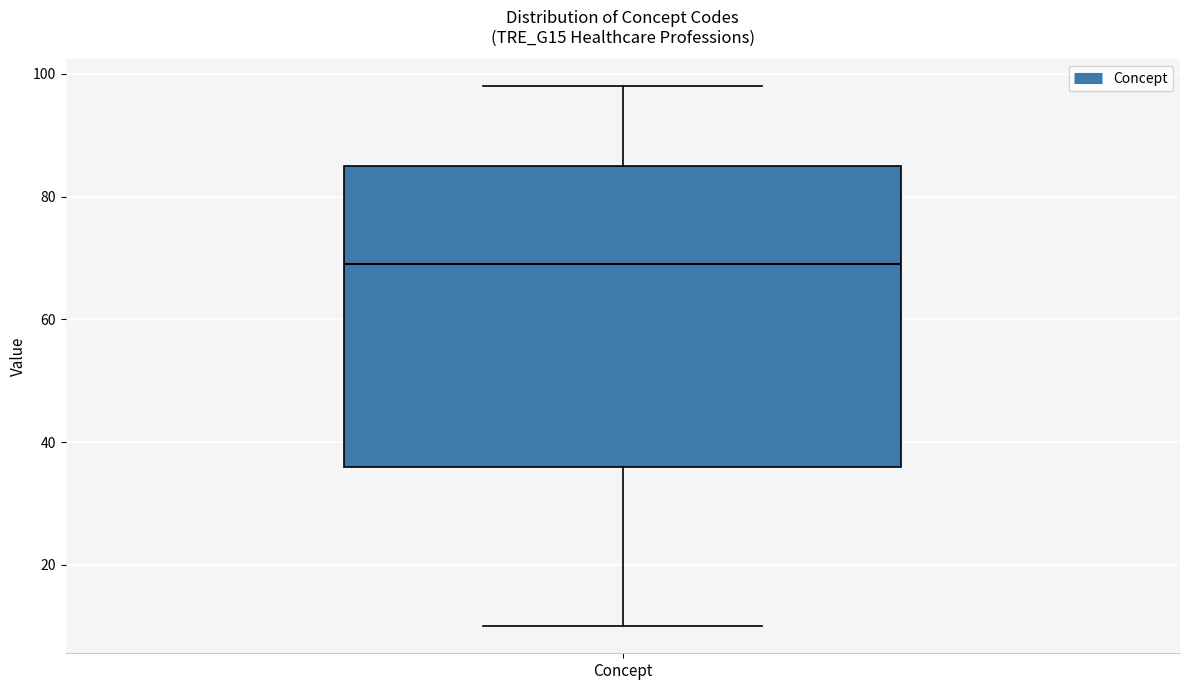

Transcribe this box plot: give where the median line is, the range the box spans, and where the two whiskers end, as read against the y-axis. The values are not printed on the chart, so give them approximately, as read against the axis.

median 70, box 36 to 86, whiskers 10 to 98